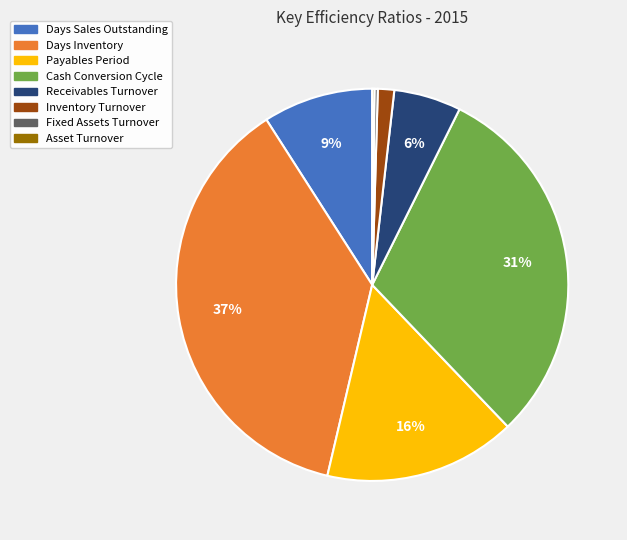

What is the largest slice in the pie chart?

Days Inventory